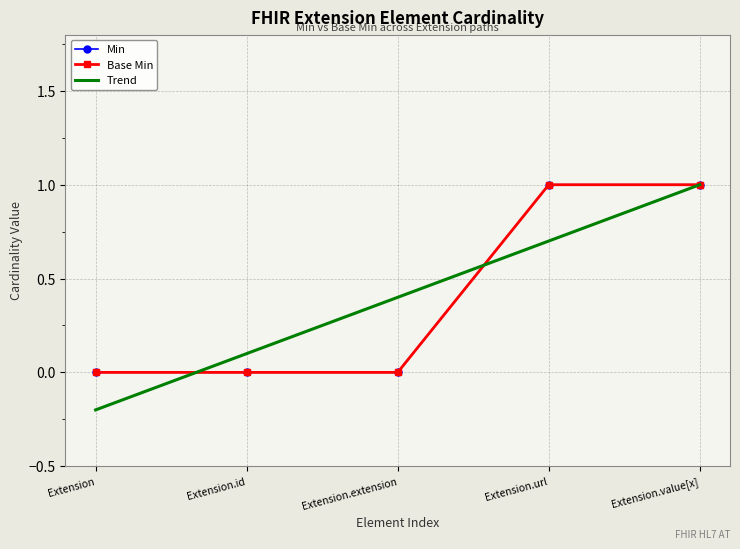

What is the difference between the second highest and minimum values in the Min series?

1